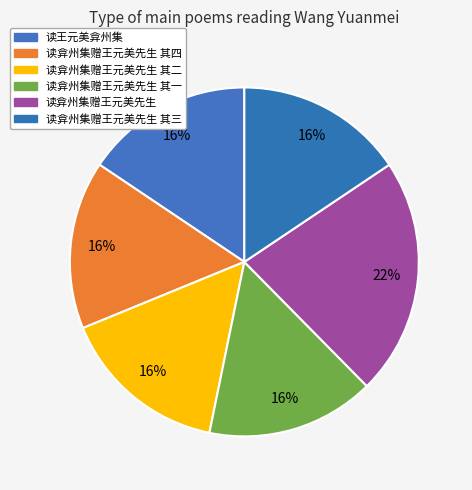

How many slices are in this pie chart?

6